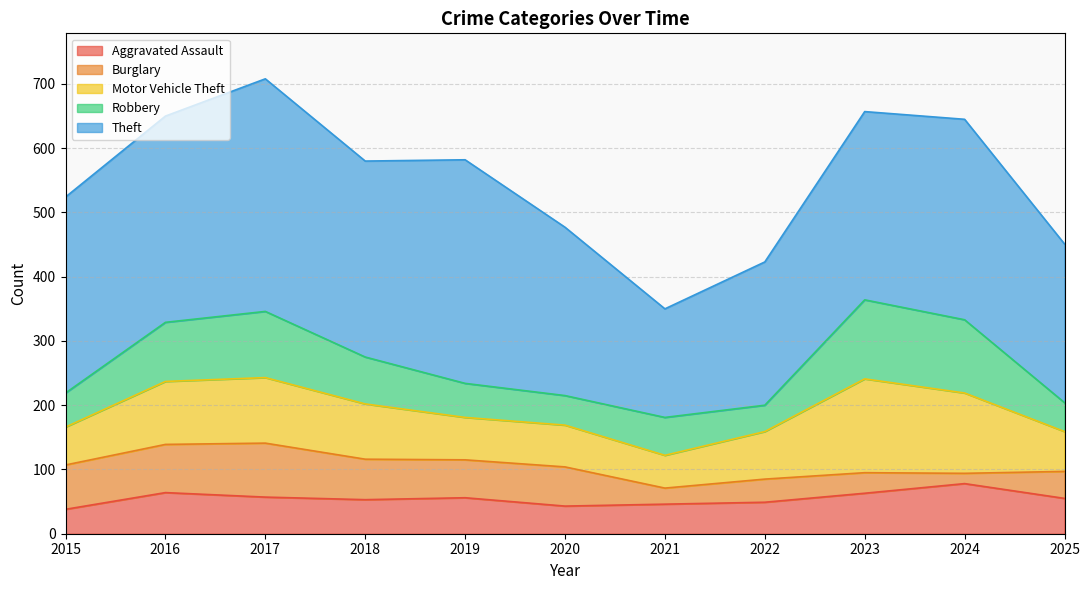

How many data points in Burglary are above 59?

5